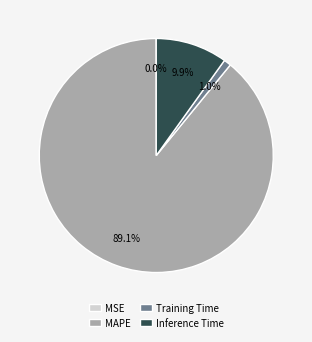

To the nearest percent, what is the difference between the largest and smallest slice percentages?

89%